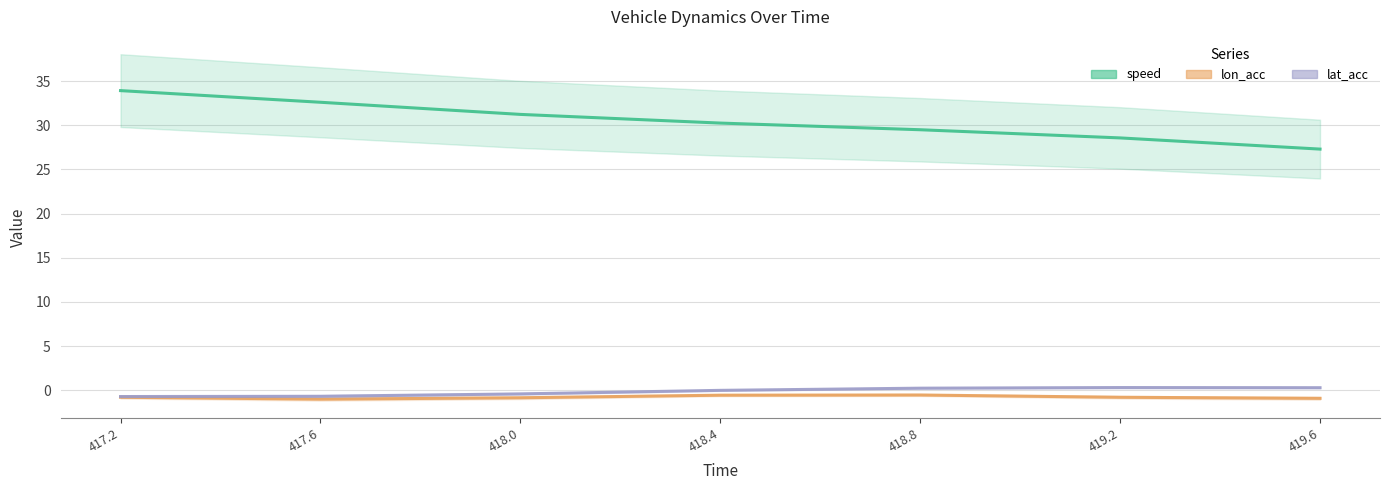

Between 419.2 and 417.2, which is larger?

417.2